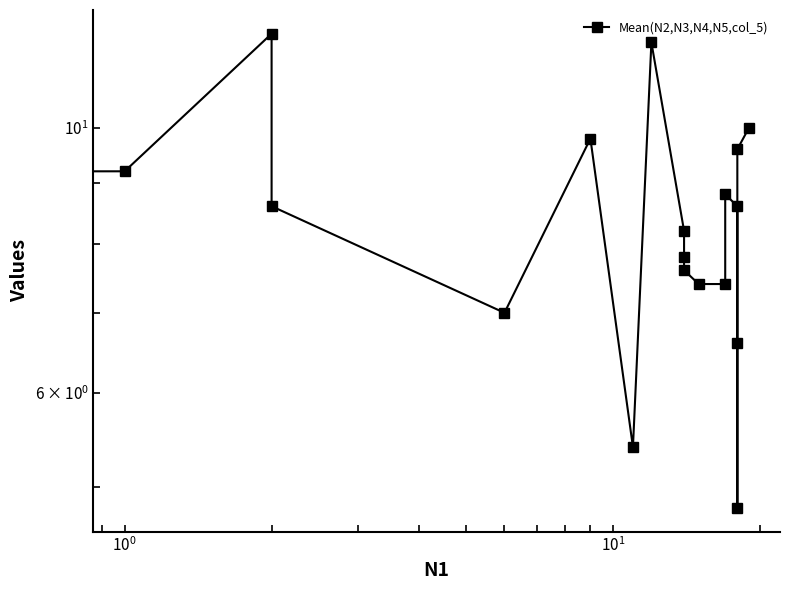

The value at 8 is 15.9. True or false?

False